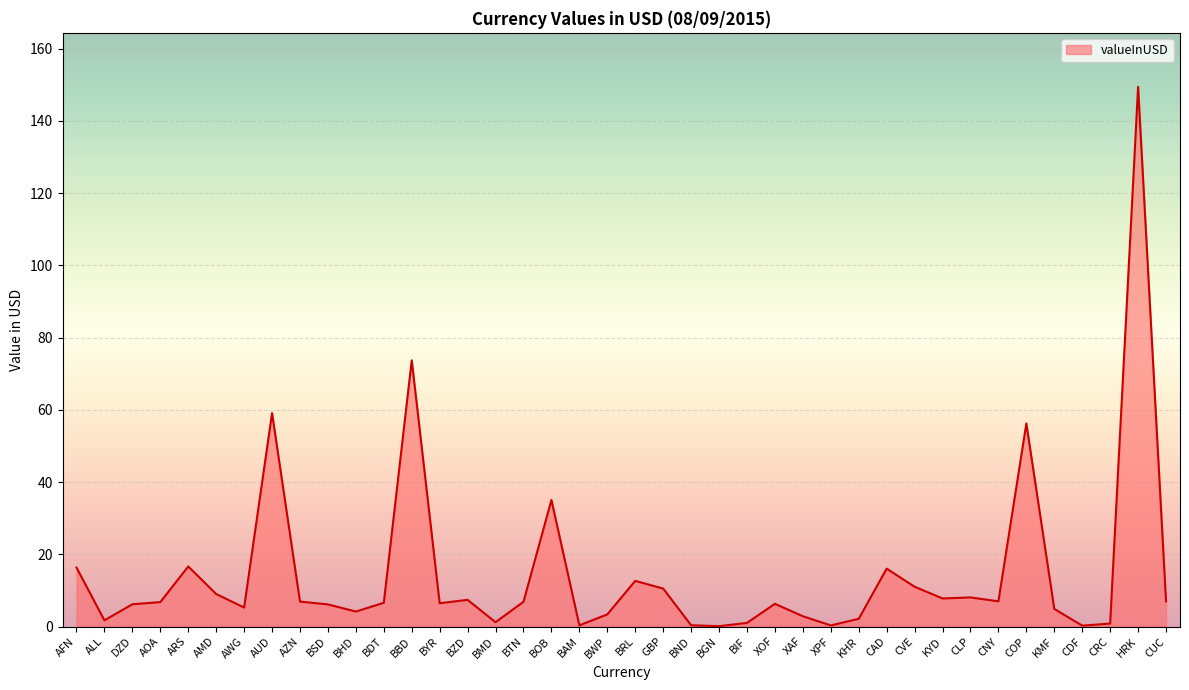

The chart shows a value of 59.1 at AUD. True or false?

True